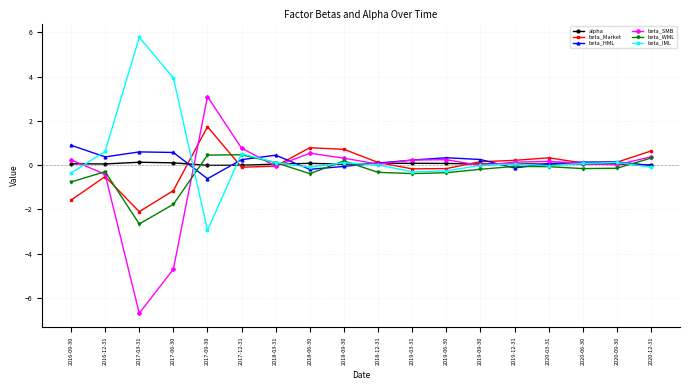

Where is beta_SMB nearest to the value -1?

2016-12-31